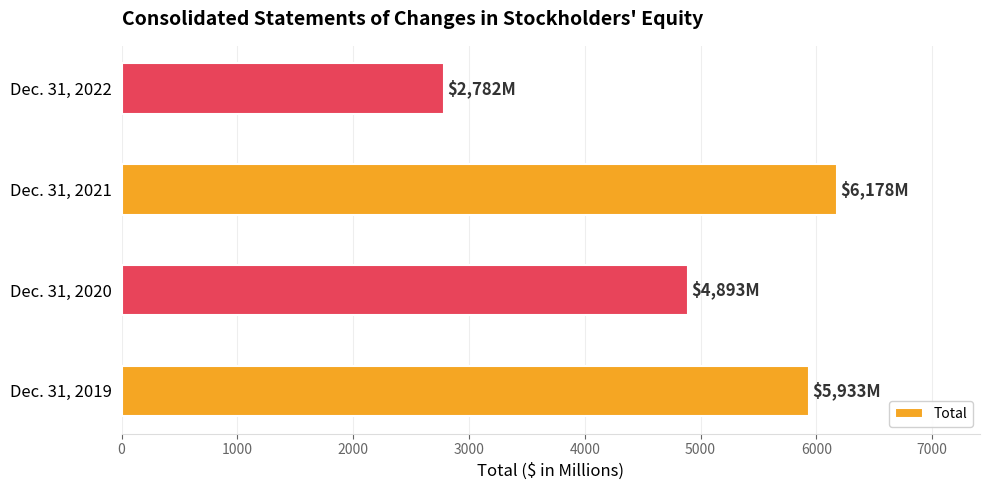

Where is the data nearest to the value 4480?

Dec. 31, 2020